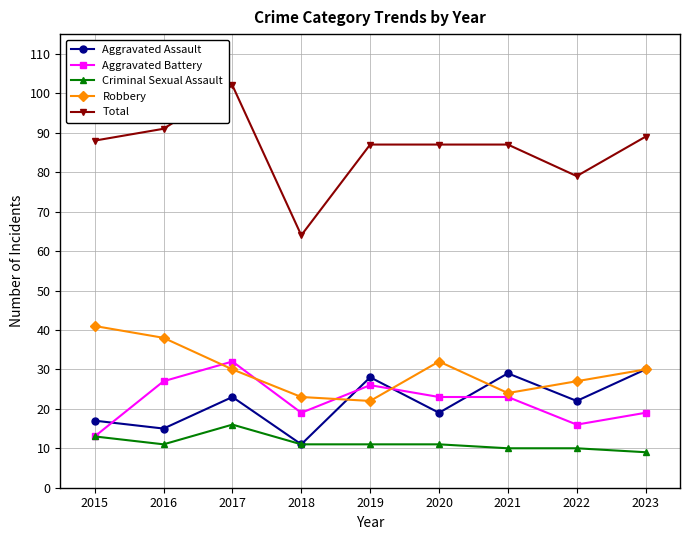

What value does the Total series have at 2020, to the nearest 10?

90